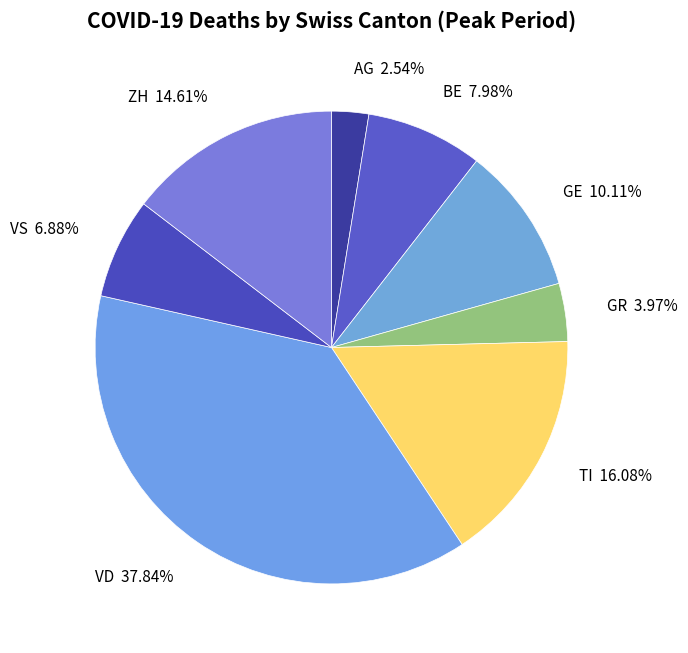

What is the ratio of the value at VD to the value at GR?

9.5